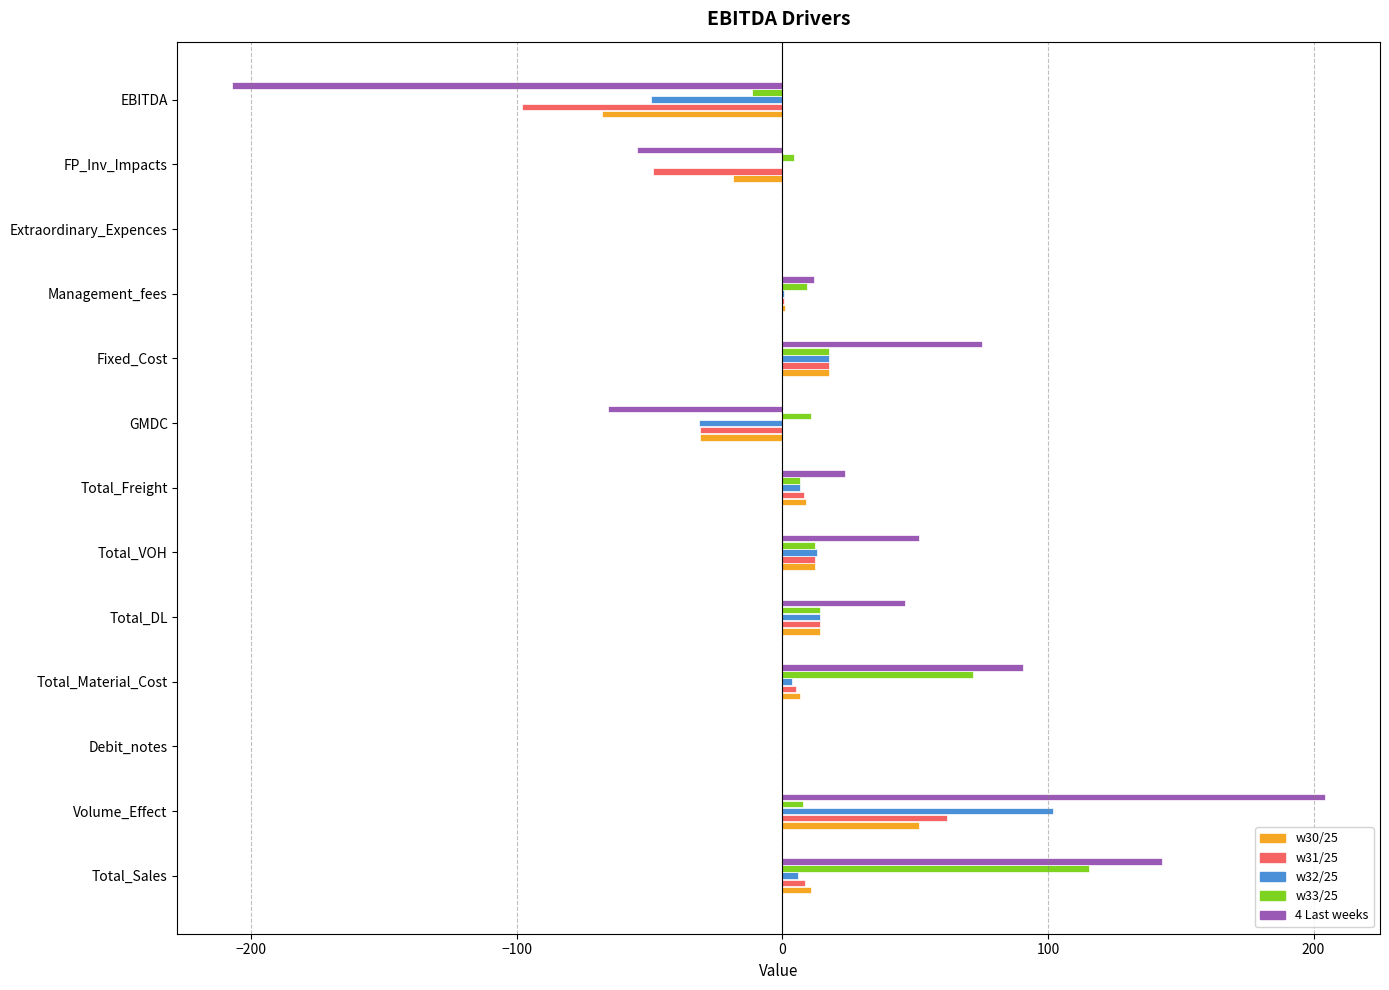

At which category is the sum across all series the highest?

Volume_Effect